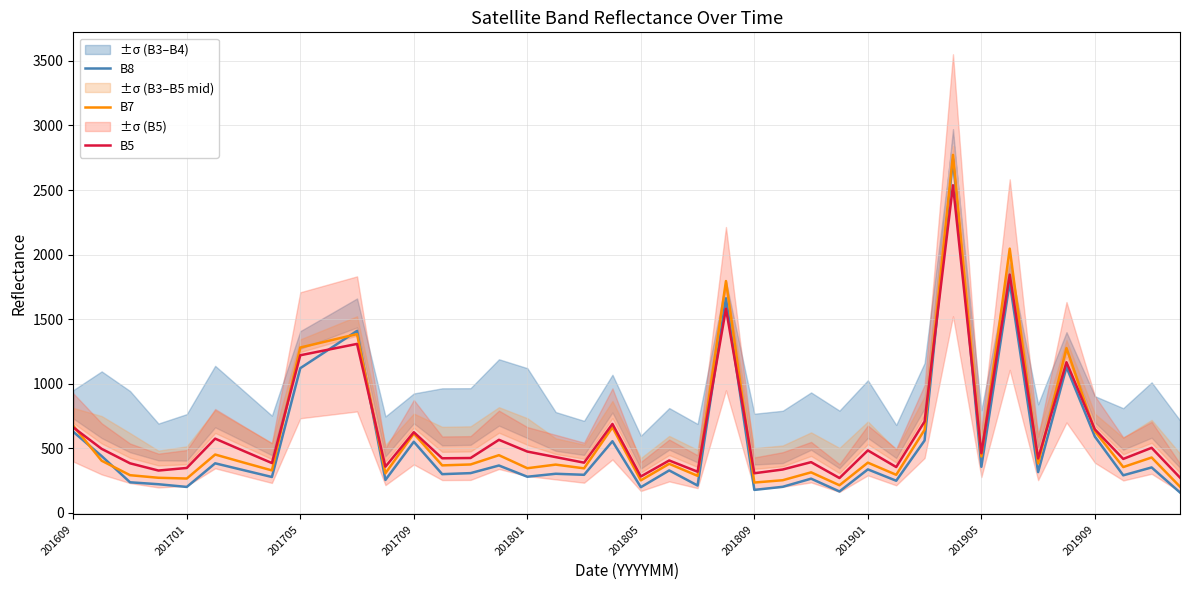

What is the difference between the highest and lowest values at 14?

117